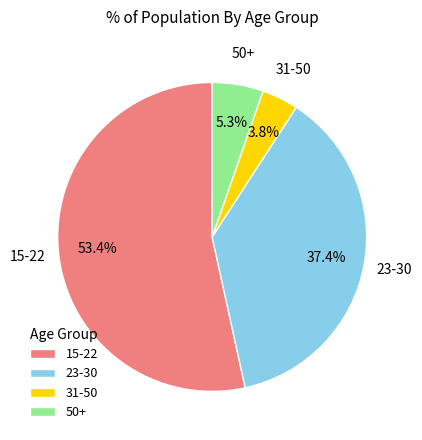

Is it true that 23-30 is 46% of the pie?

False